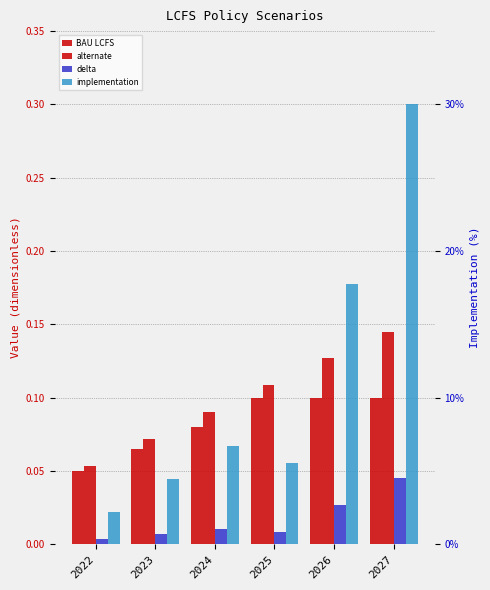

List the labels in order of alternate value, smallest first.

2022, 2023, 2024, 2025, 2026, 2027